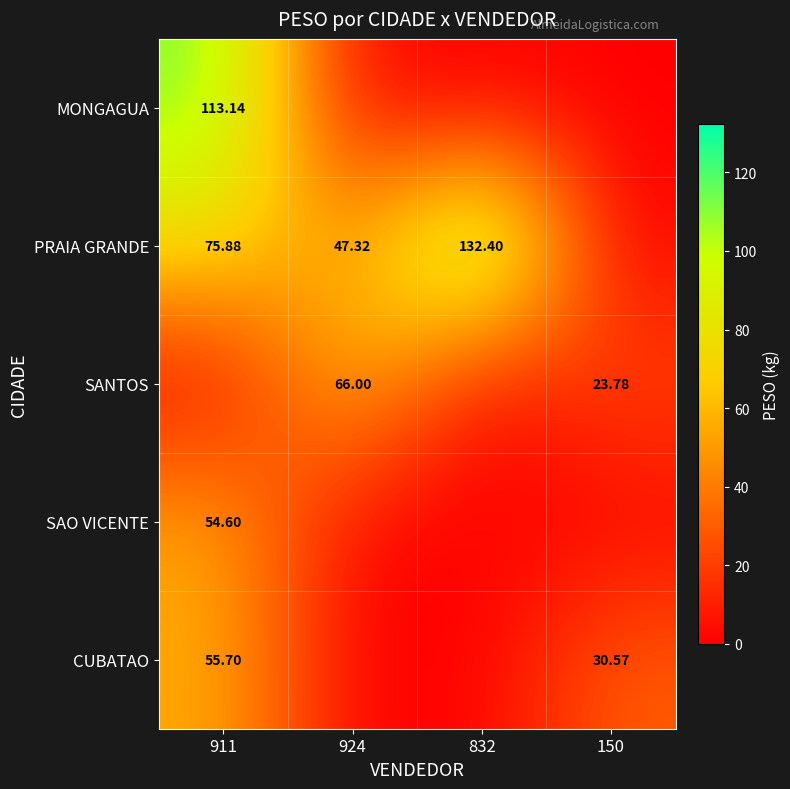

The CUBATAO series shows 30.6 at 150. True or false?

True